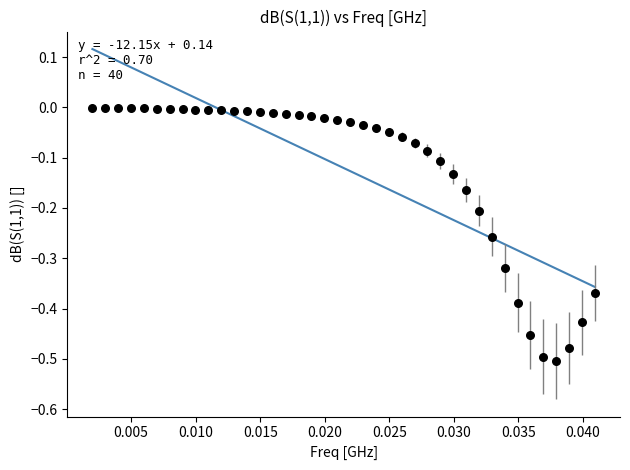

What is the range of Y values (max minus min)?

0.5